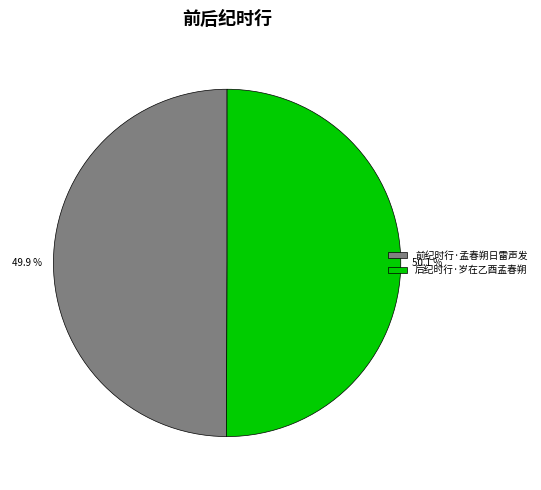

How many slices are in this pie chart?

2